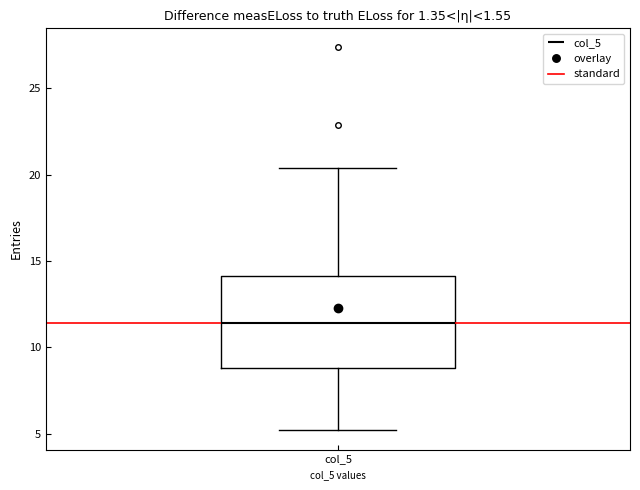

Where is the upper edge of the box for col_5 on the y-axis? The values are not printed on the chart, so give them approximately, as read against the axis.

14.0